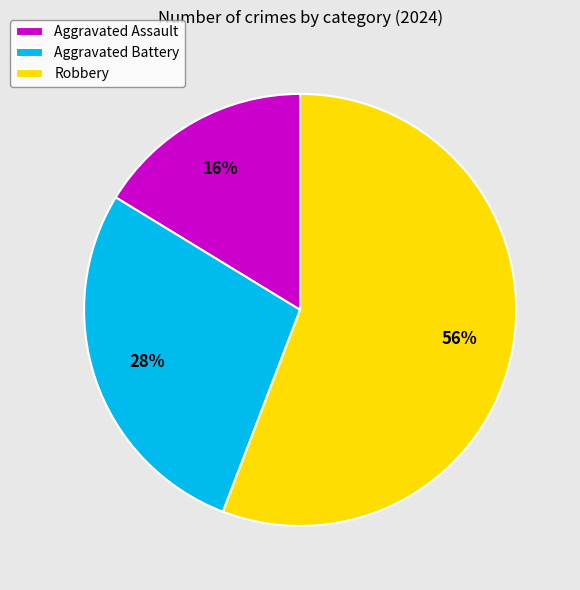

Count the number of slices in the pie.

3